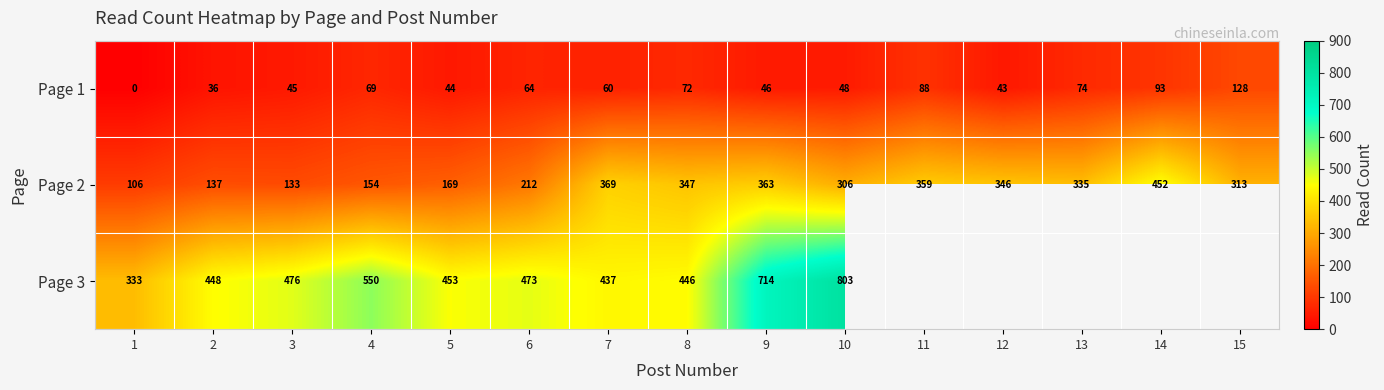

Is the value of Page 3 at 8 greater than the value of Page 1 at 1?

Yes